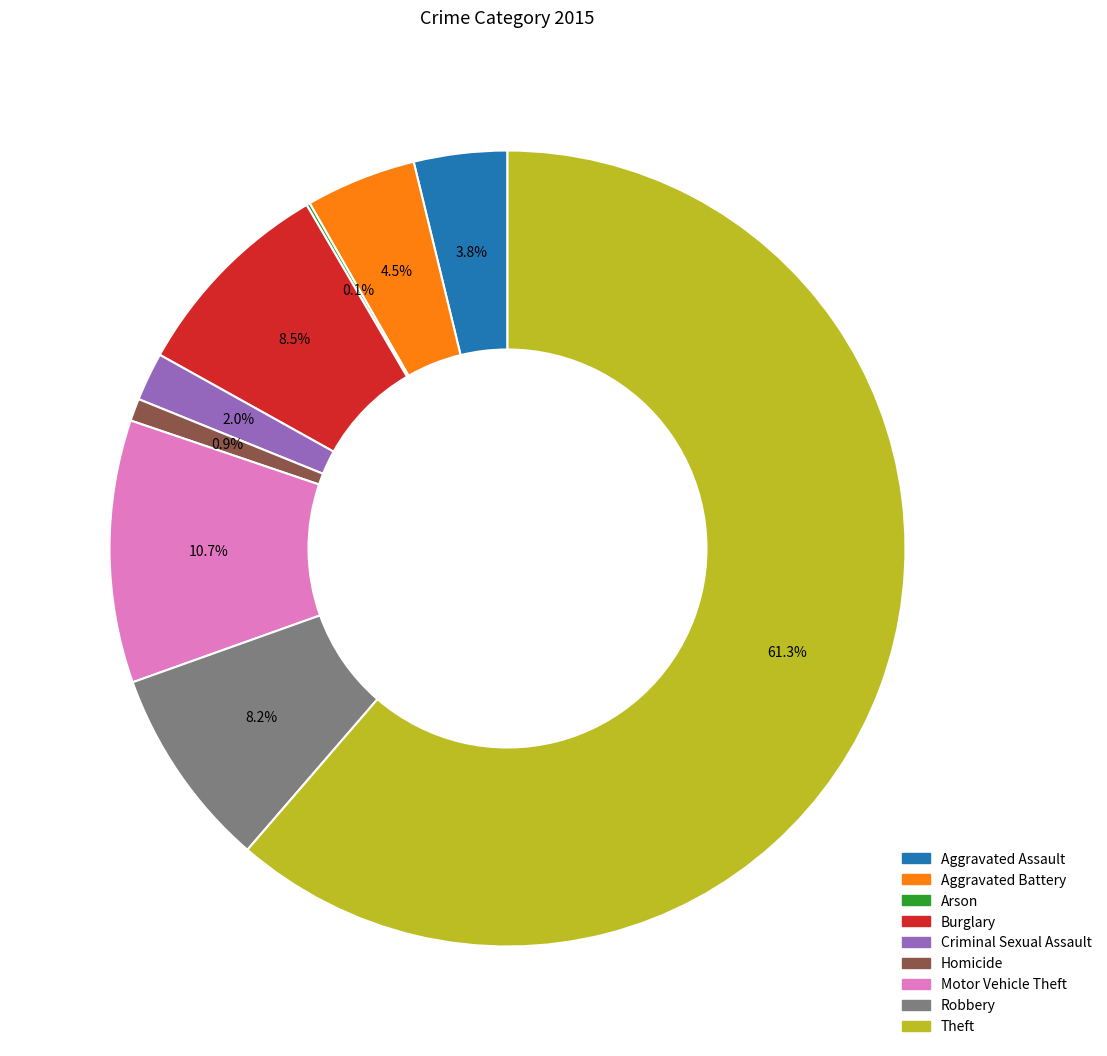

Is there any slice that represents more than half of the pie?

Yes